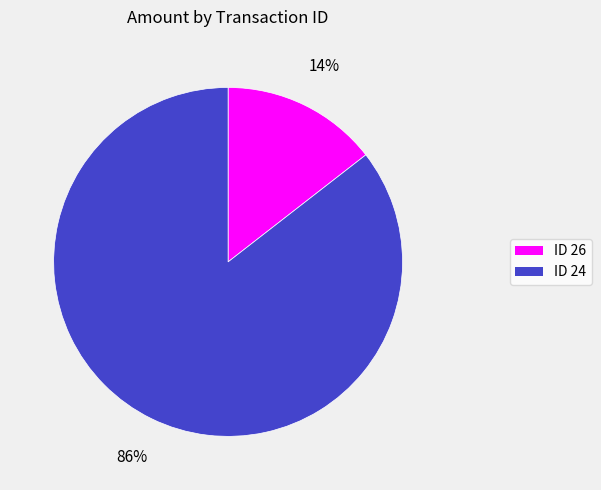

To the nearest percent, what is the average slice percentage?

50%